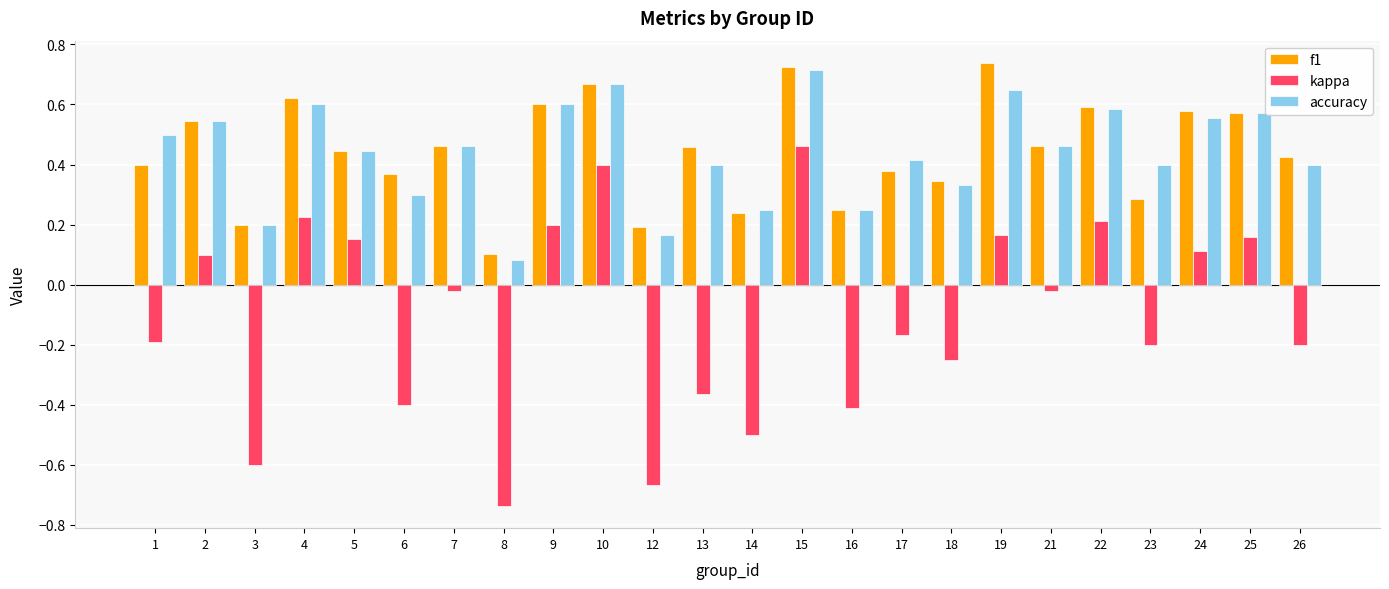

At which label does kappa reach its minimum?

8